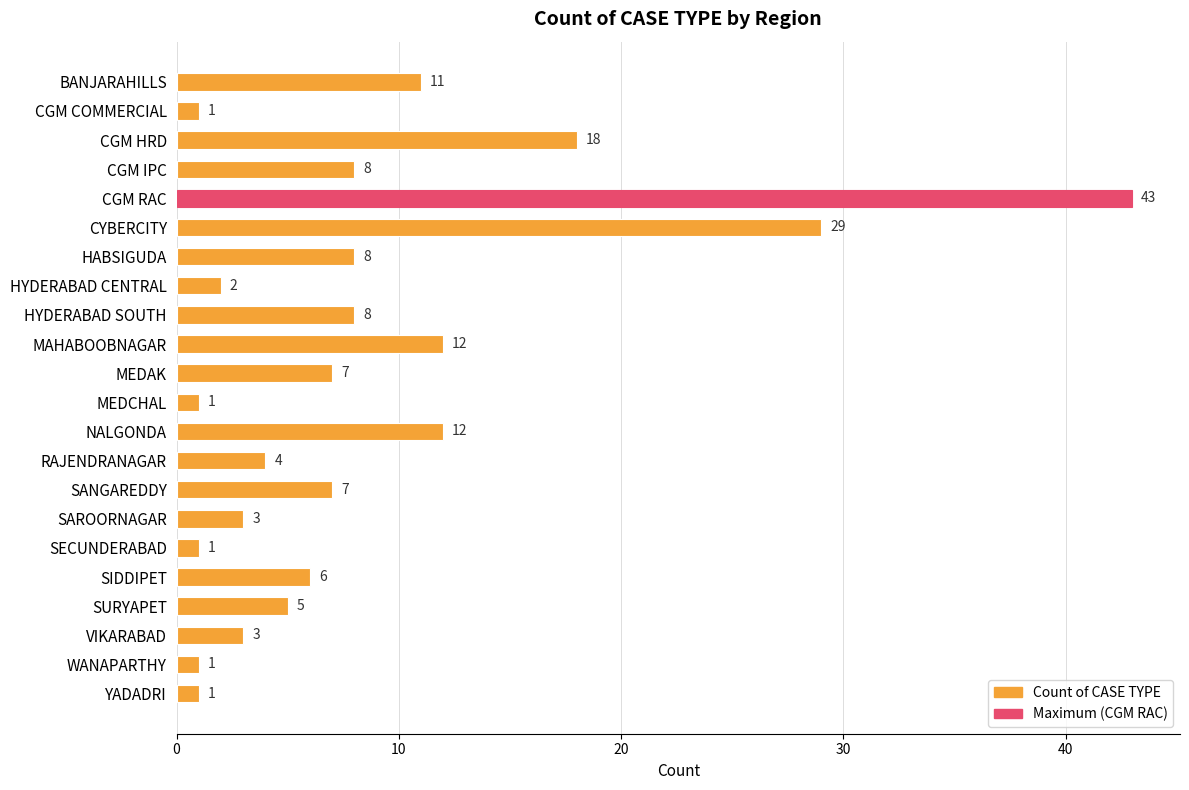

True or false: the data shows 2 at HYDERABAD CENTRAL.

True